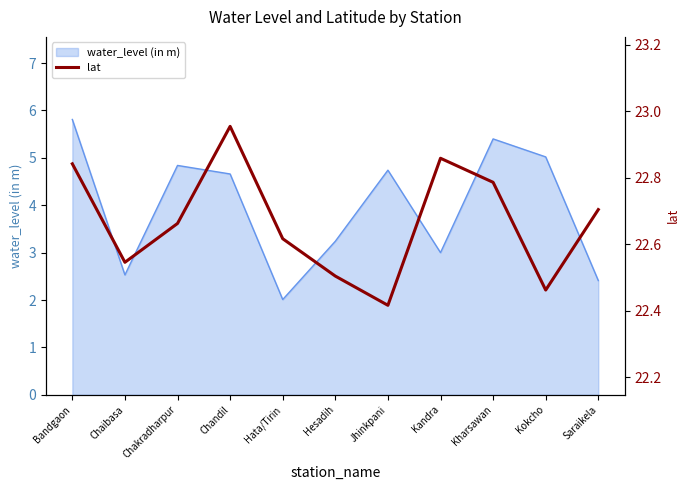

At which label does water_level (in m) first exceed 4?

Bandgaon